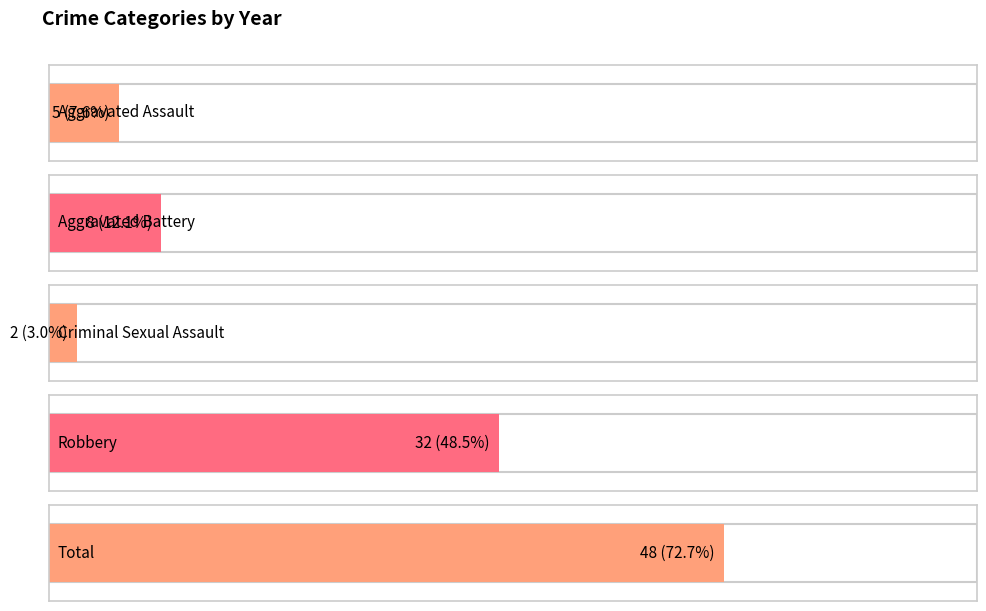

Which series changed the most between 2022 and 2024?

Aggravated Battery